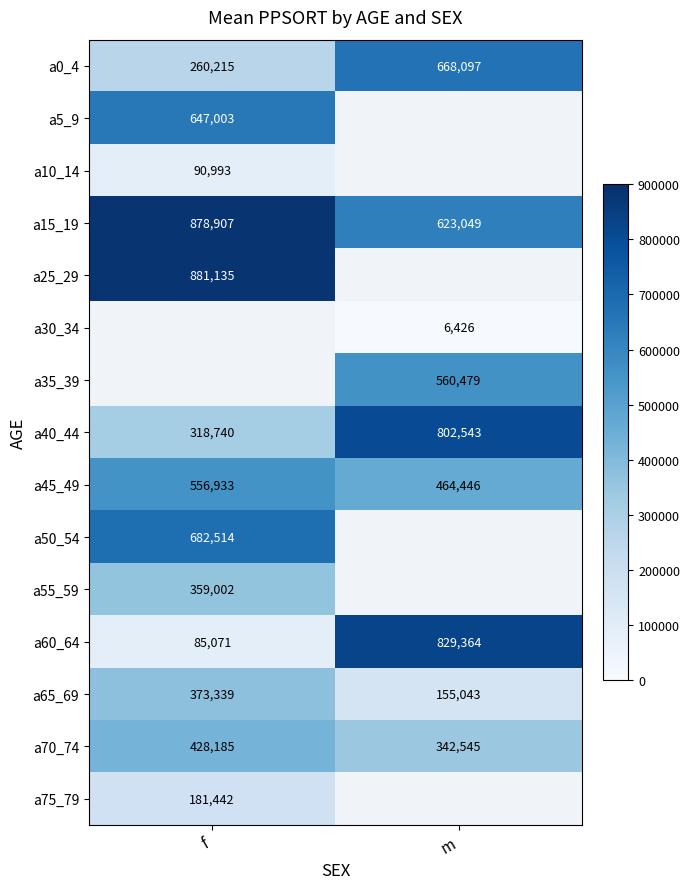

What is the maximum value shown in the chart?

881135.0